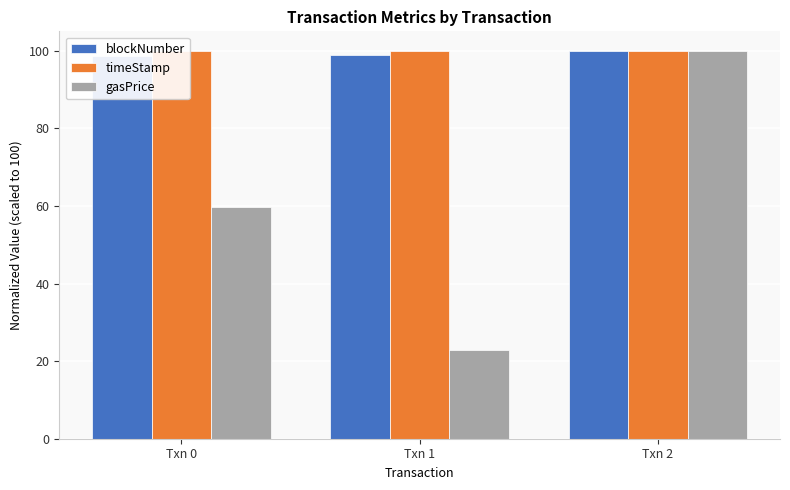

Reading right to left, what are all the values shown in this chart?

blockNumber: Txn 2=100.0	Txn 1=99.0	Txn 0=98.6
timeStamp: Txn 2=100.0	Txn 1=99.9	Txn 0=99.8
gasPrice: Txn 2=100.0	Txn 1=22.9	Txn 0=59.8